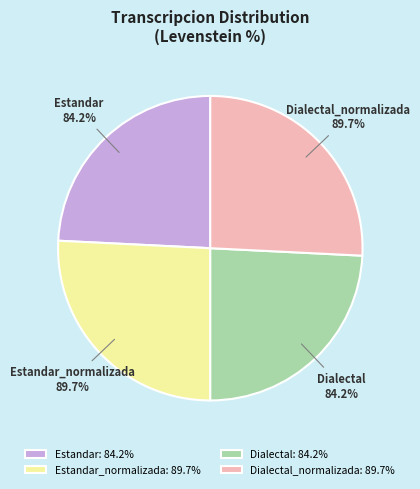

Rank the categories by value from highest to lowest.

Estandar_normalizada, Dialectal_normalizada, Estandar, Dialectal